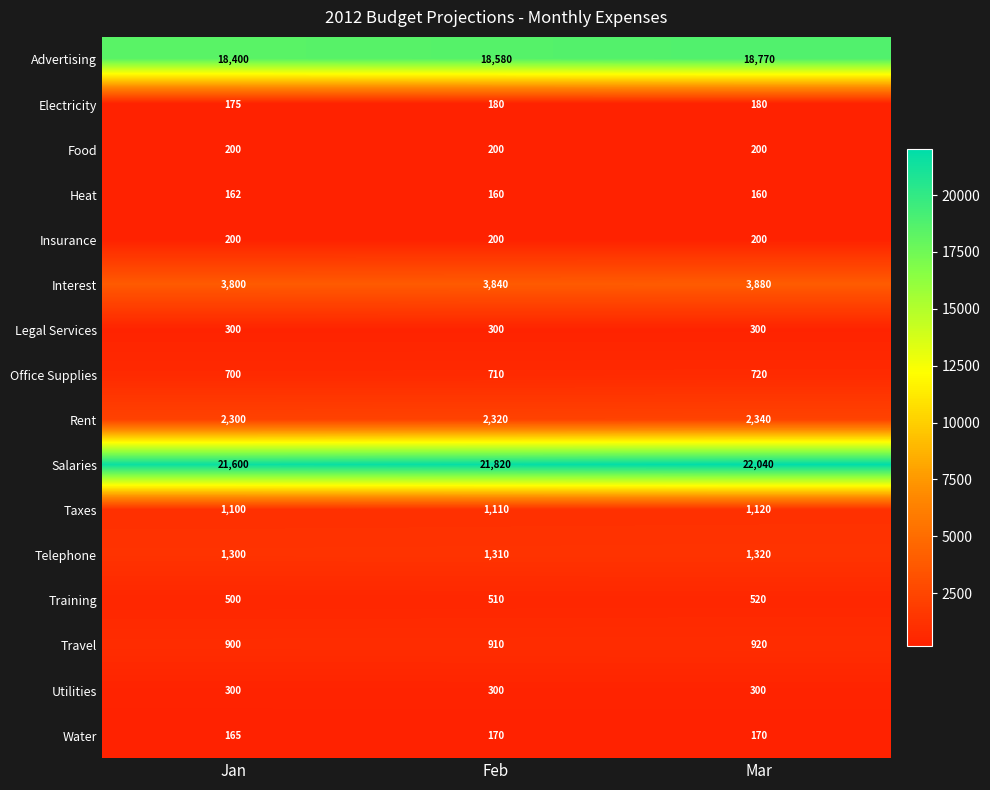

Which label corresponds to the largest value in the chart?

Mar